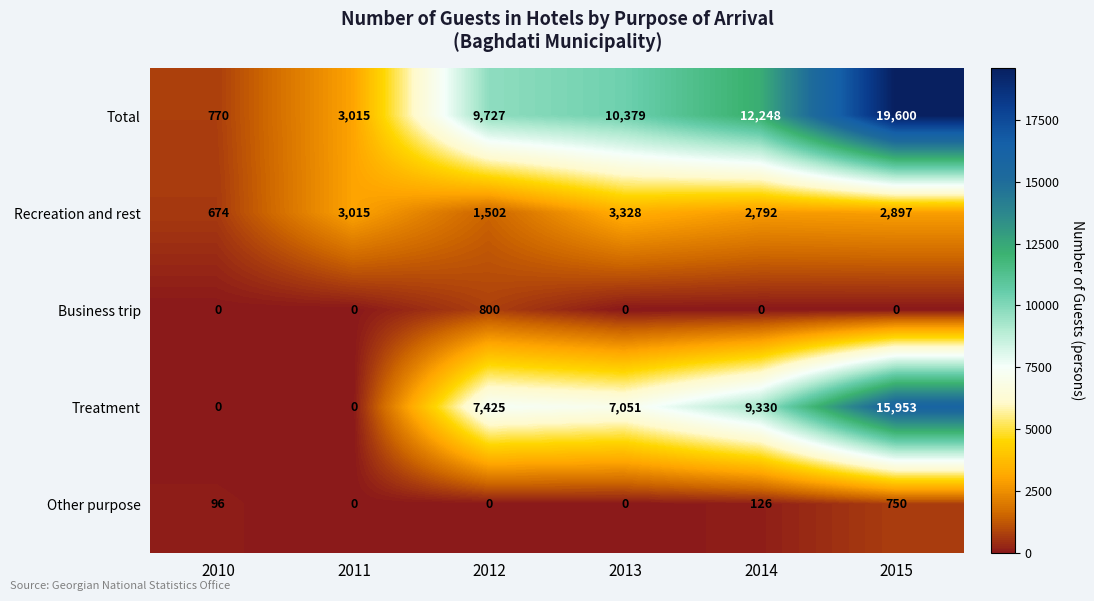

At which category does the chart reach its peak across all series?

2015